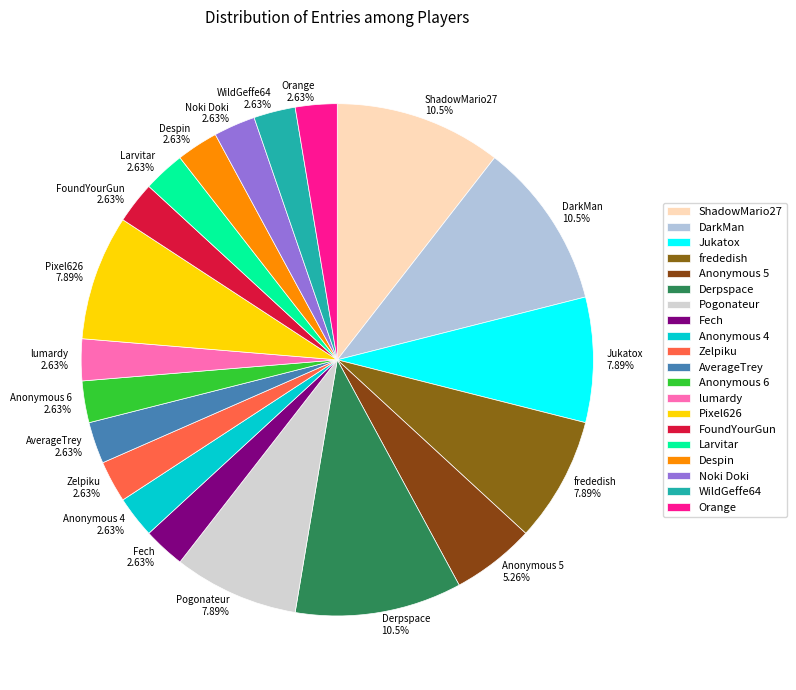

Combined, what portion of the pie is Fech and Pixel626?

10.5%